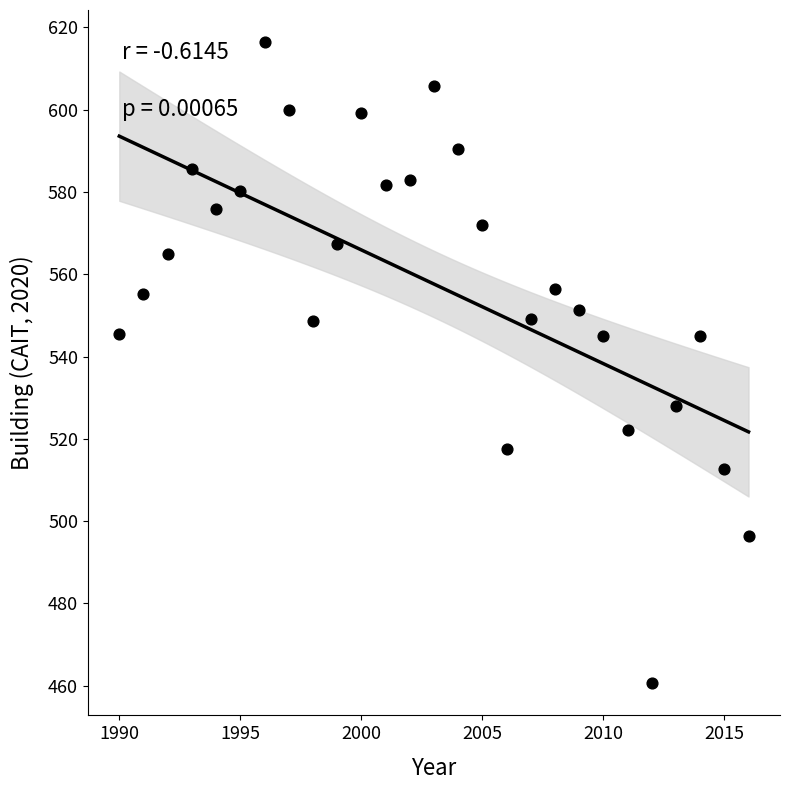

What is the range of Y values (max minus min)?

155.8